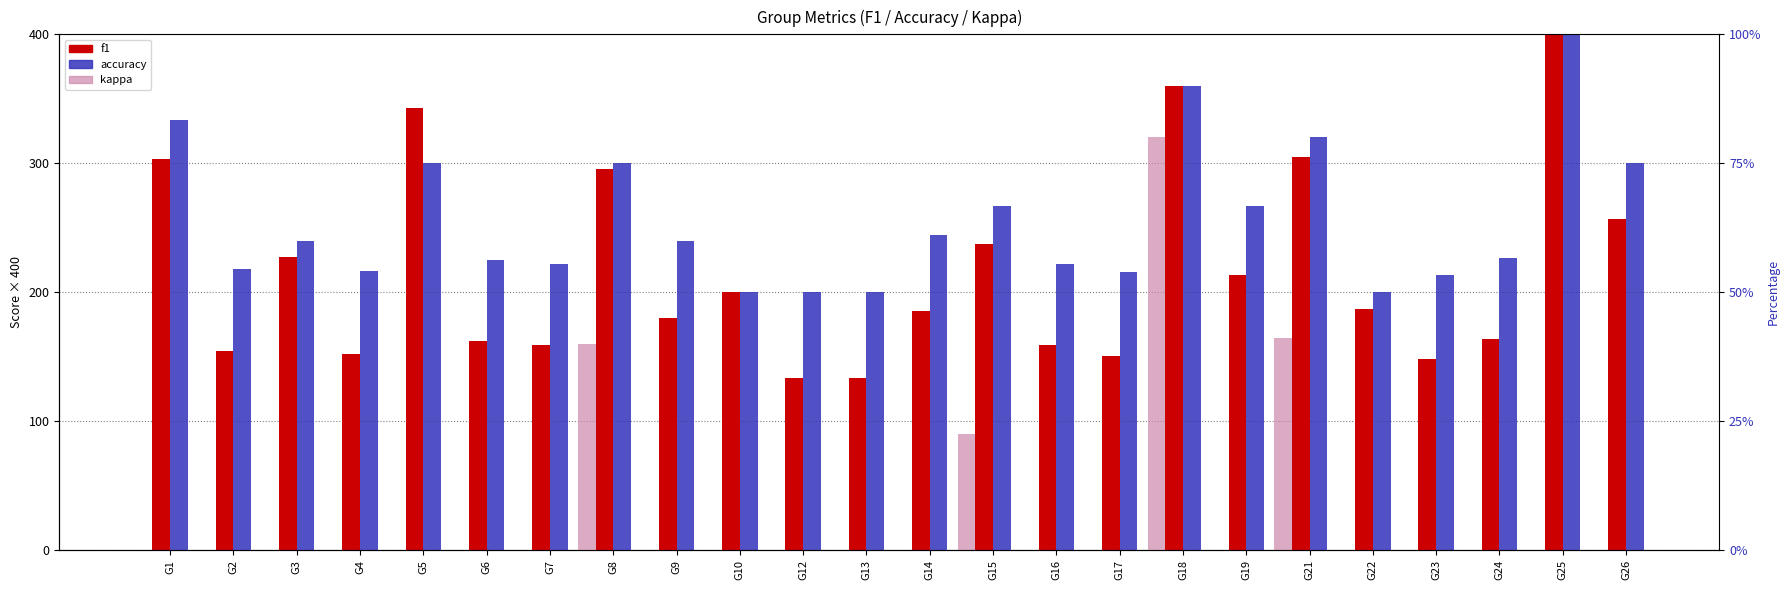

At which category is the sum across all series the highest?

G18